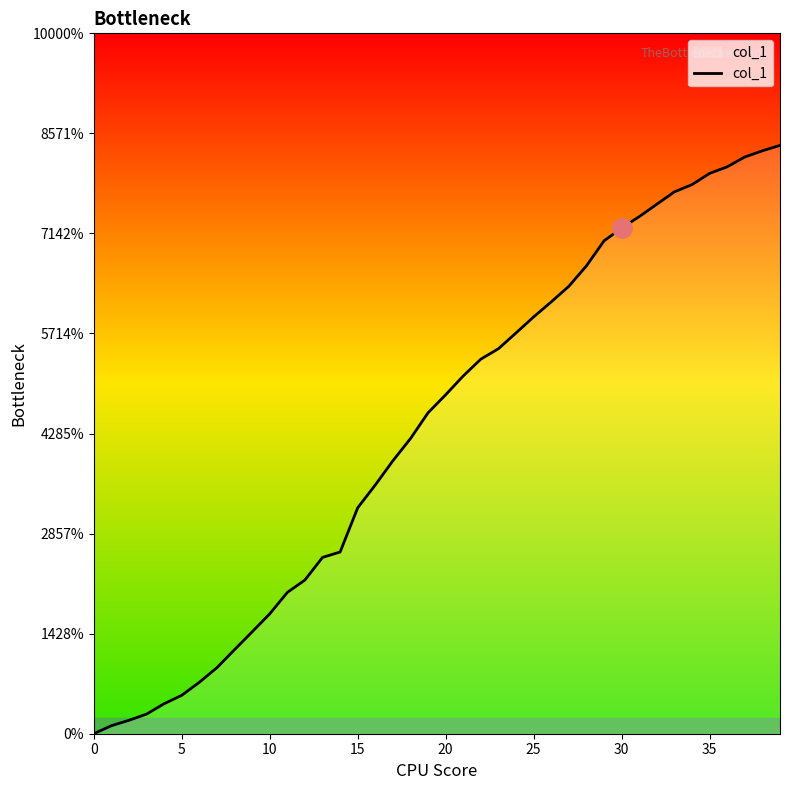

Does the chart have visible grid lines?

No